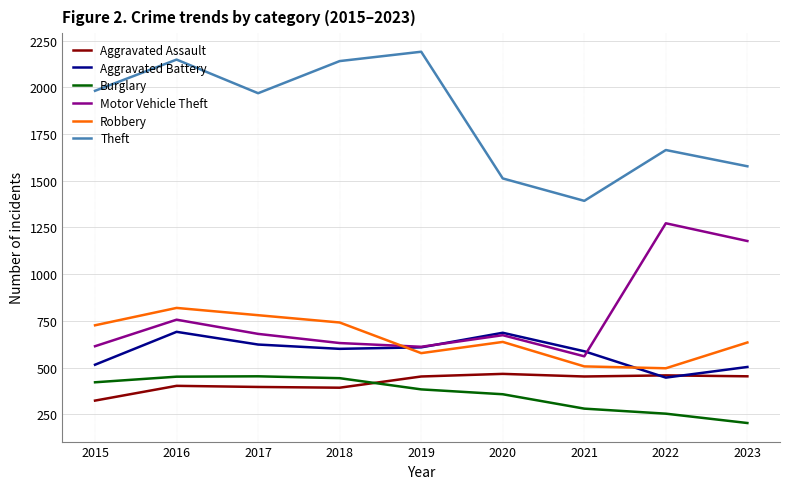

Between 2021 and 2023, which series saw the biggest shift?

Motor Vehicle Theft